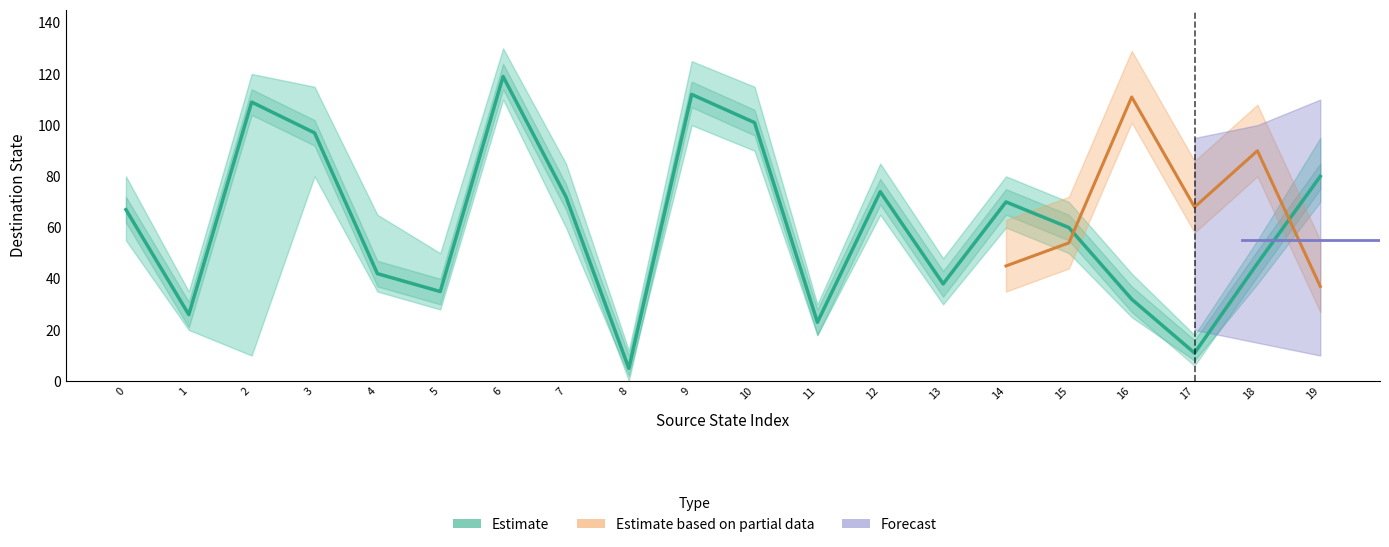

What is the difference between the maximum and second lowest values?

108